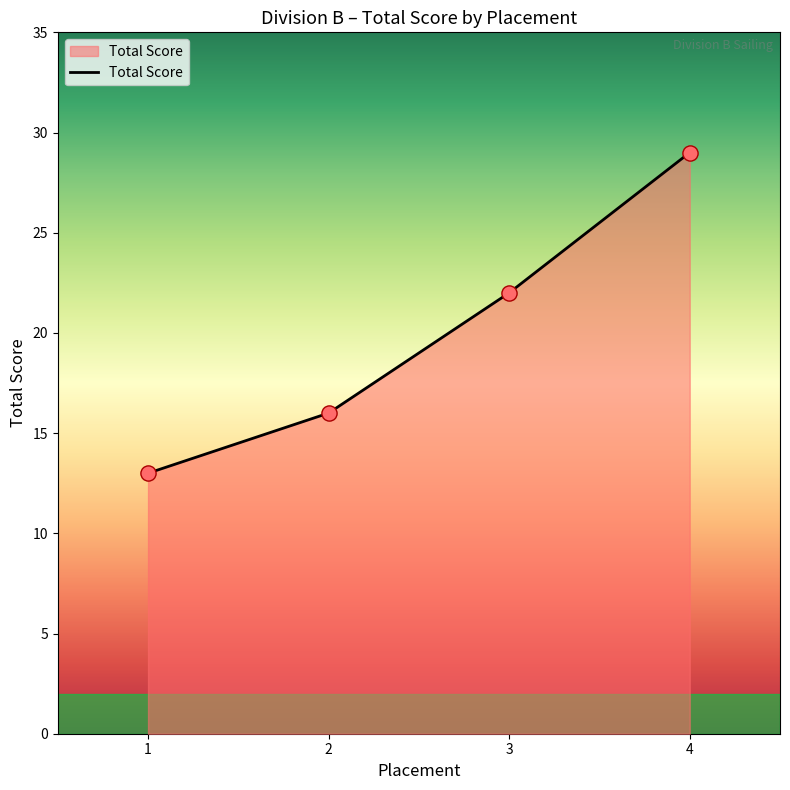

What is the change in value from 2 to 3?

+6